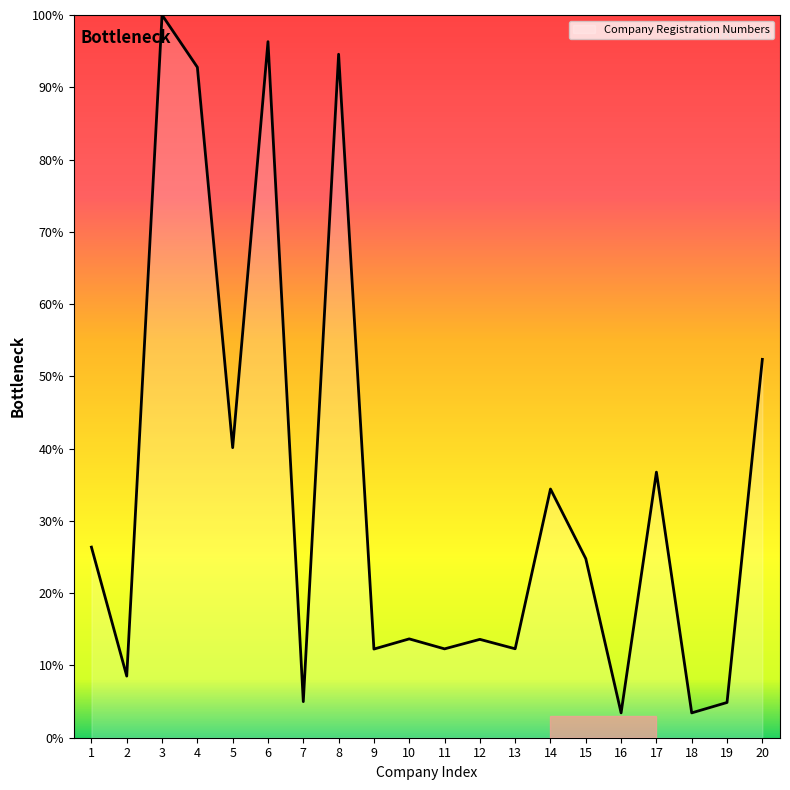

How many interior local valleys (lower than both neighbors) does the data have?

8